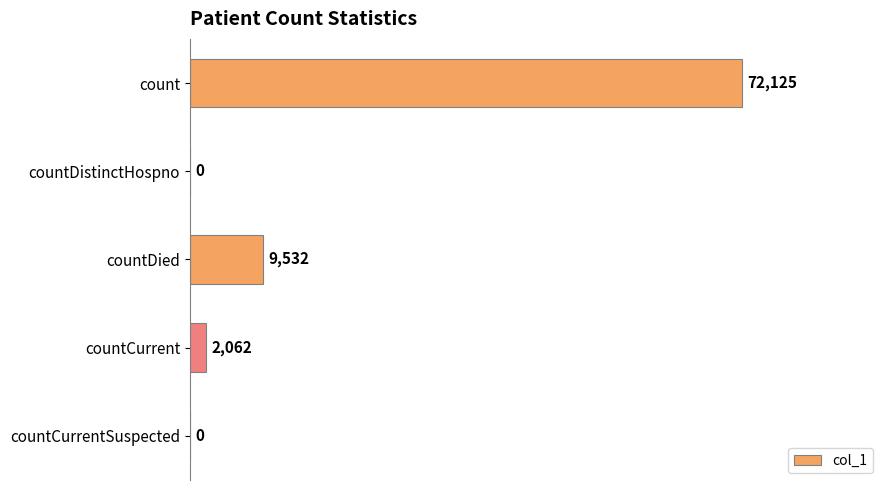

Is it true that the value at countDied is 9532?

True